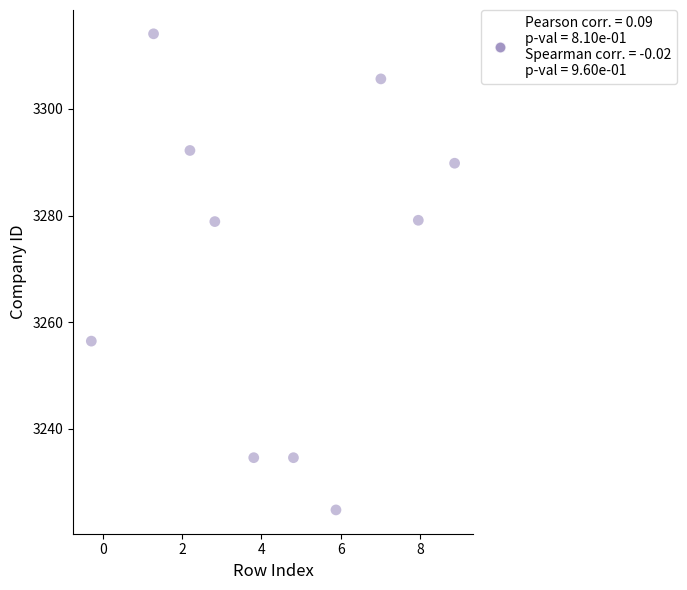

What is the range of X values (max minus min)?

9.2